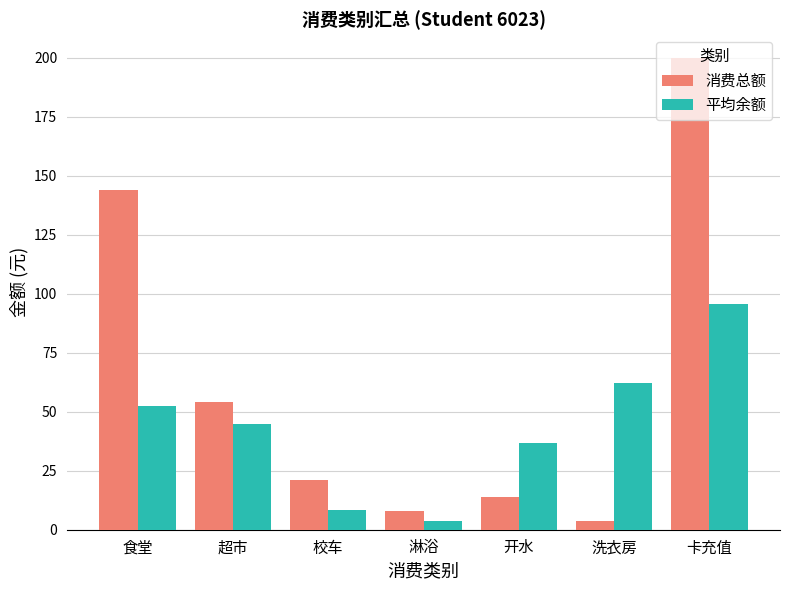

How many bars are there in total?

14